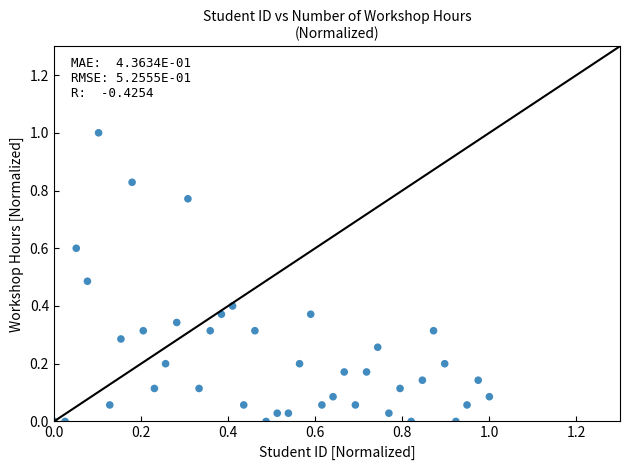

What is the range of X values (max minus min)?

1.0